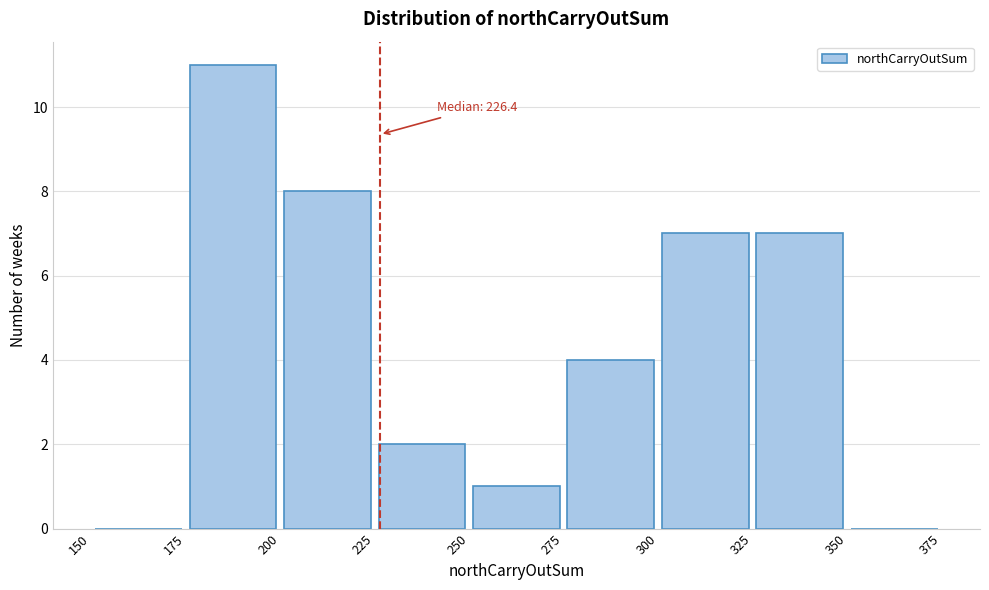

Over which range of the x-axis is the bar tallest?

175 to 200